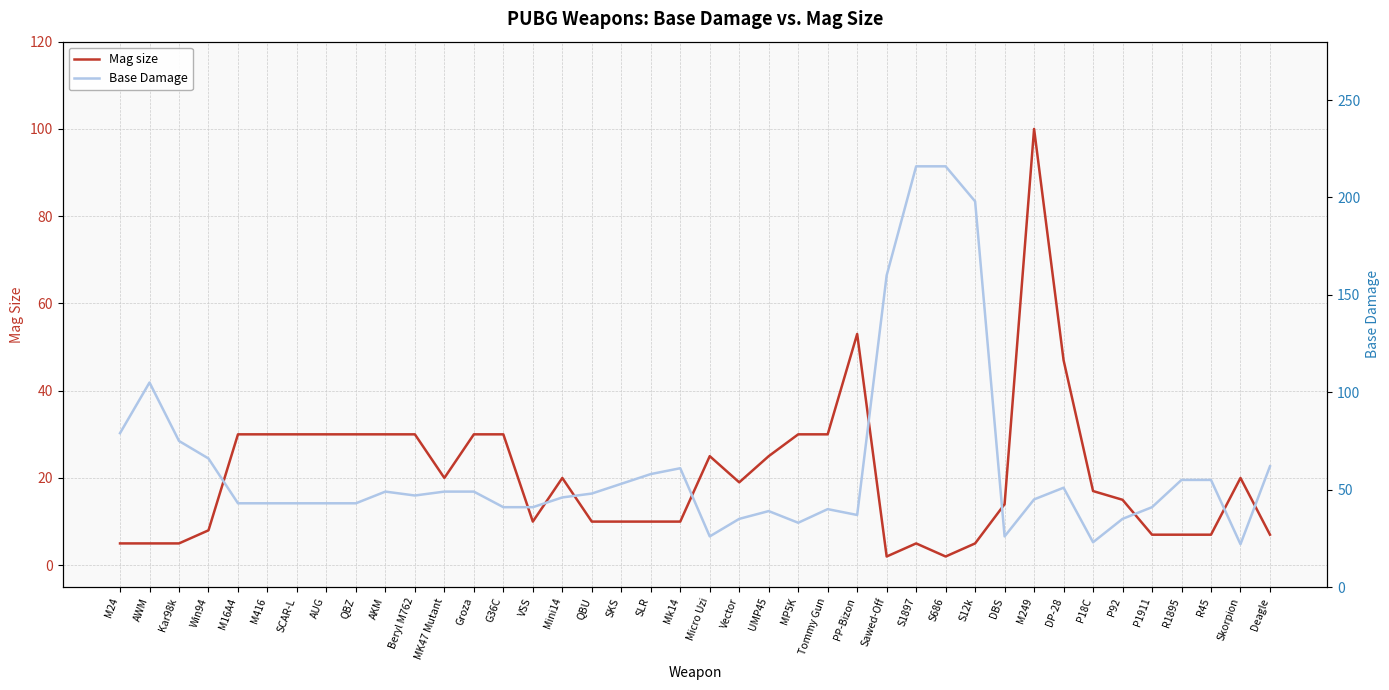

Which label corresponds to the largest value in the chart?

S1897